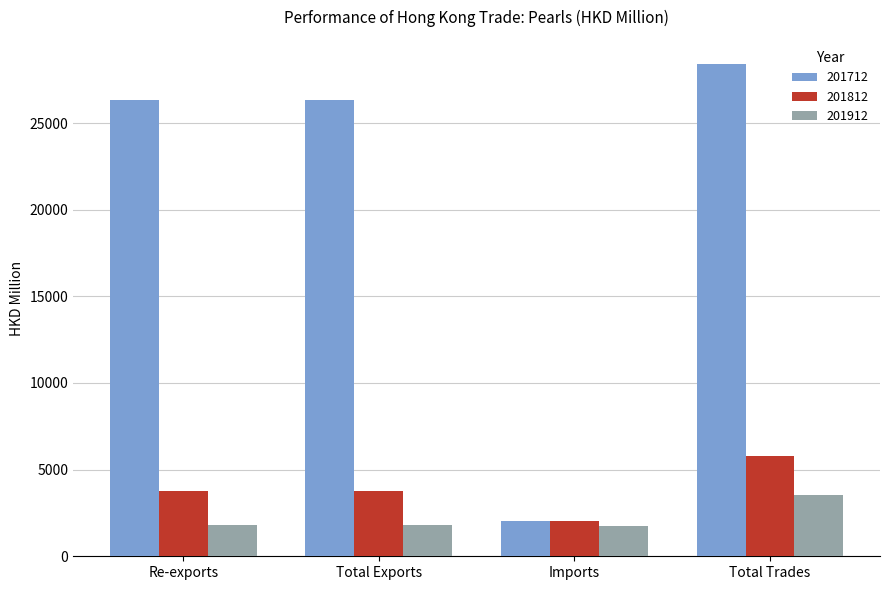

Which series has the largest total across all categories?

201712